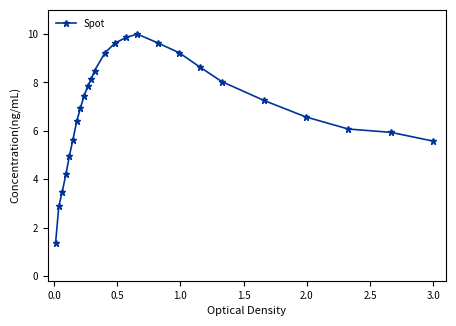

How many distinct data groups are displayed?

1